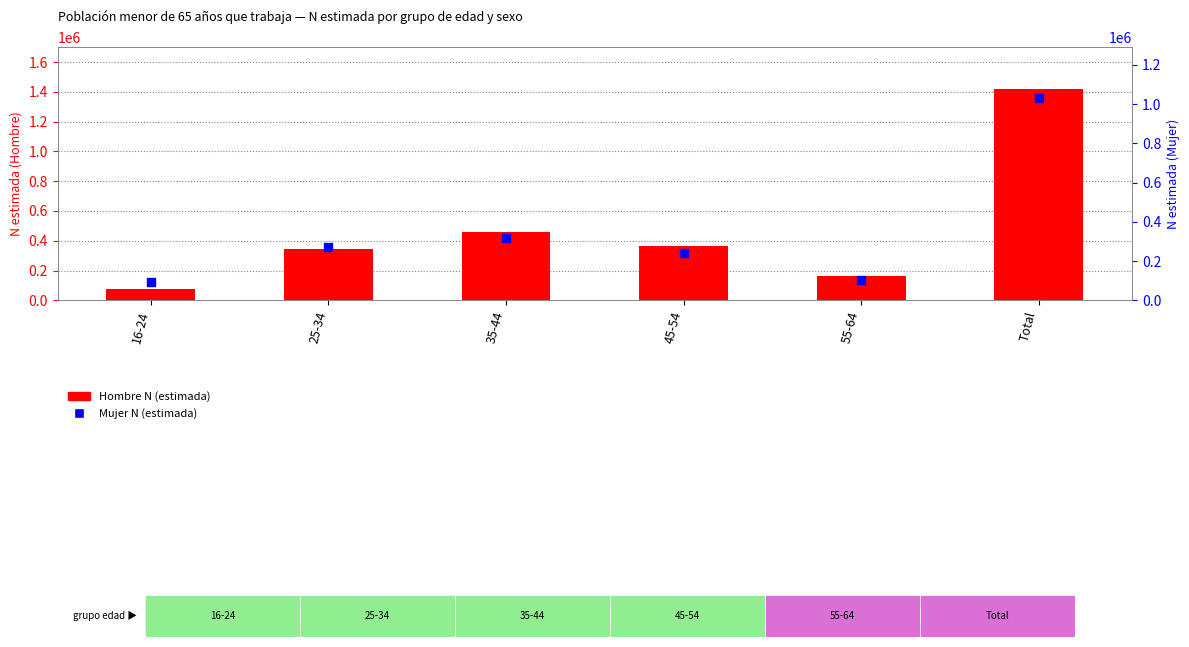

At how many categories does at least one series exceed 747792?

1